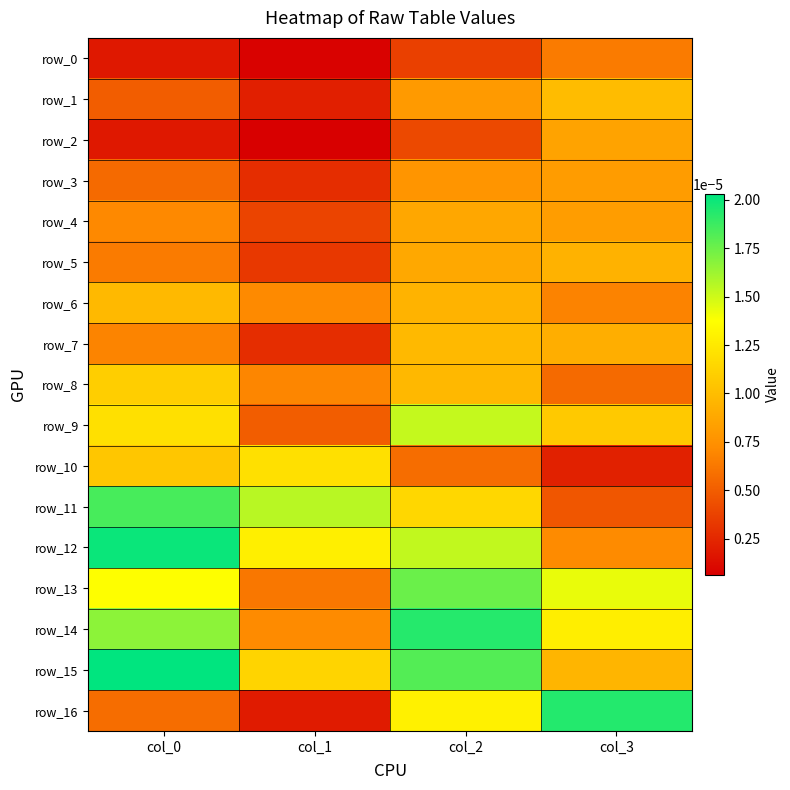

The row_8 series shows 0.0 at col_2. True or false?

True